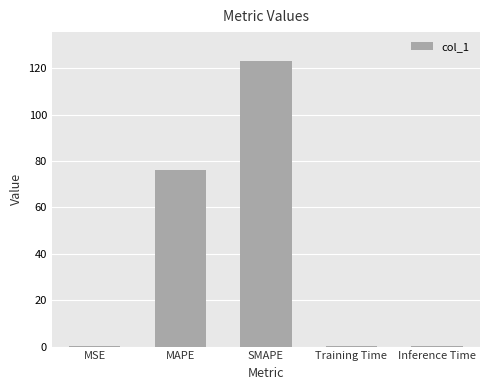

What value does the data have at SMAPE?

123.3